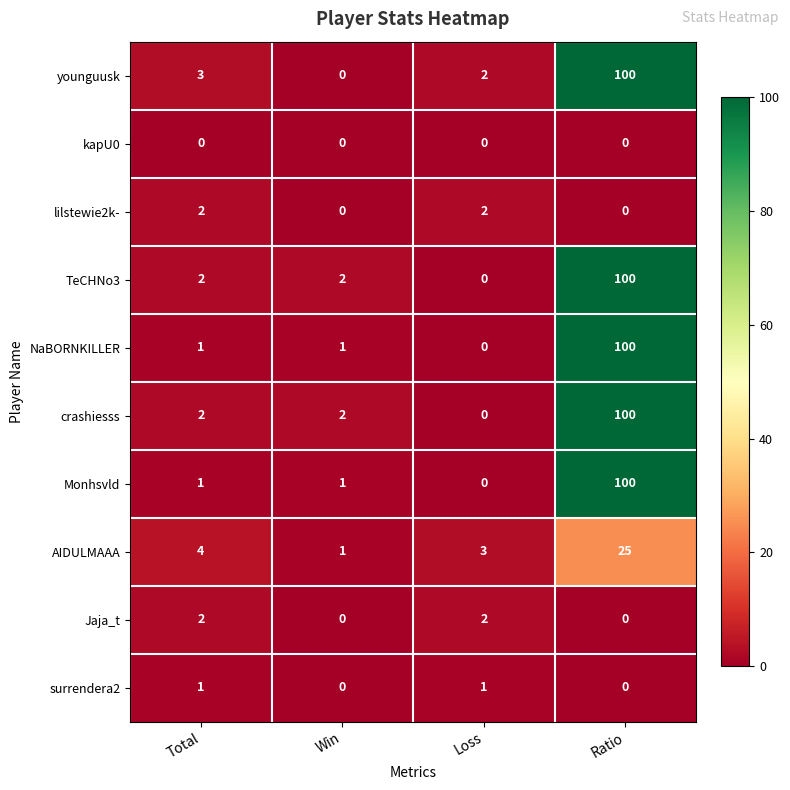

Is it true that kapU0 equals 0 at Total?

True